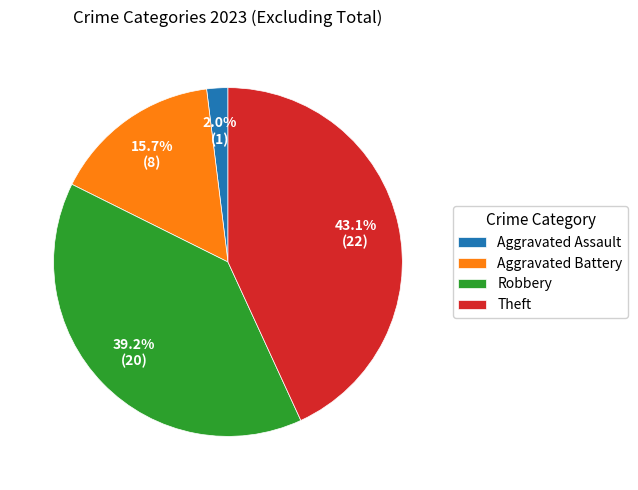

What is the ratio of the value at Theft to the value at Robbery?

1.1